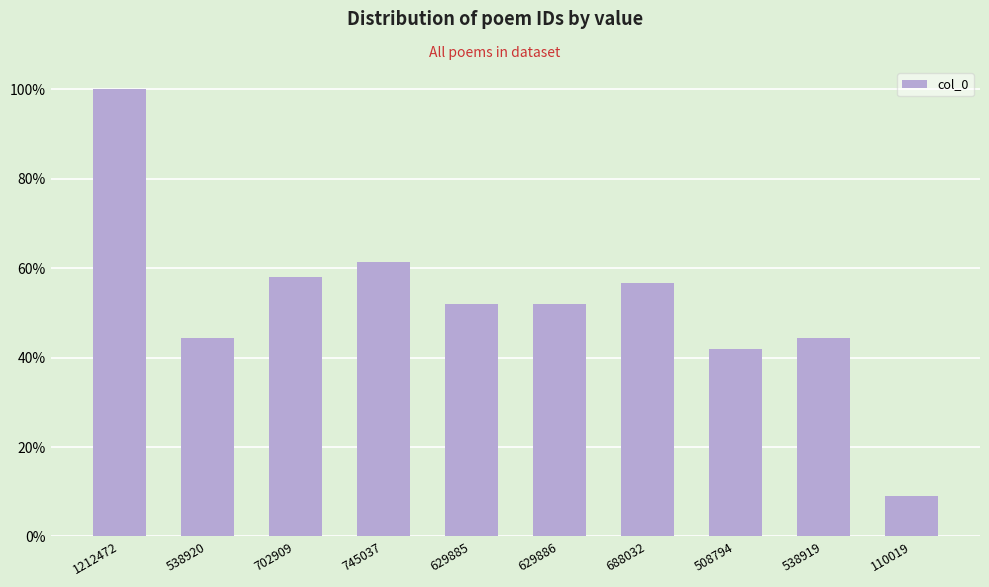

What is the difference between the values at 629885 and 745037?

0.1